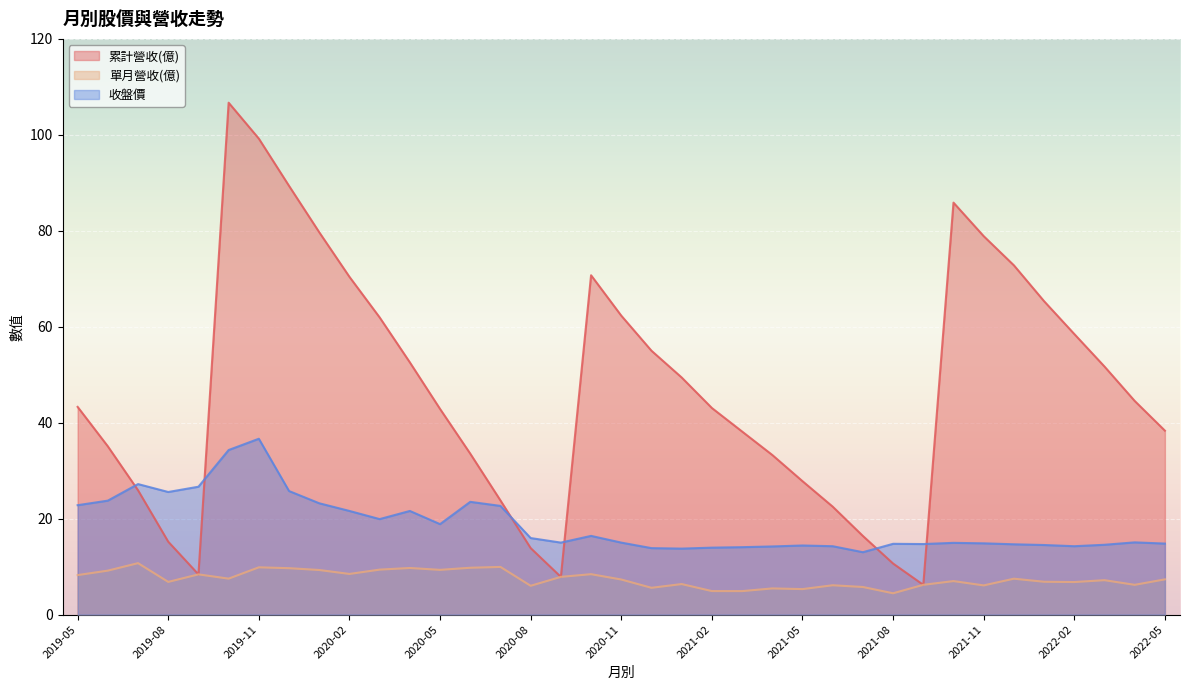

Rank the series by their average value, from lowest to highest.

單月營收(億), 收盤價, 累計營收(億)